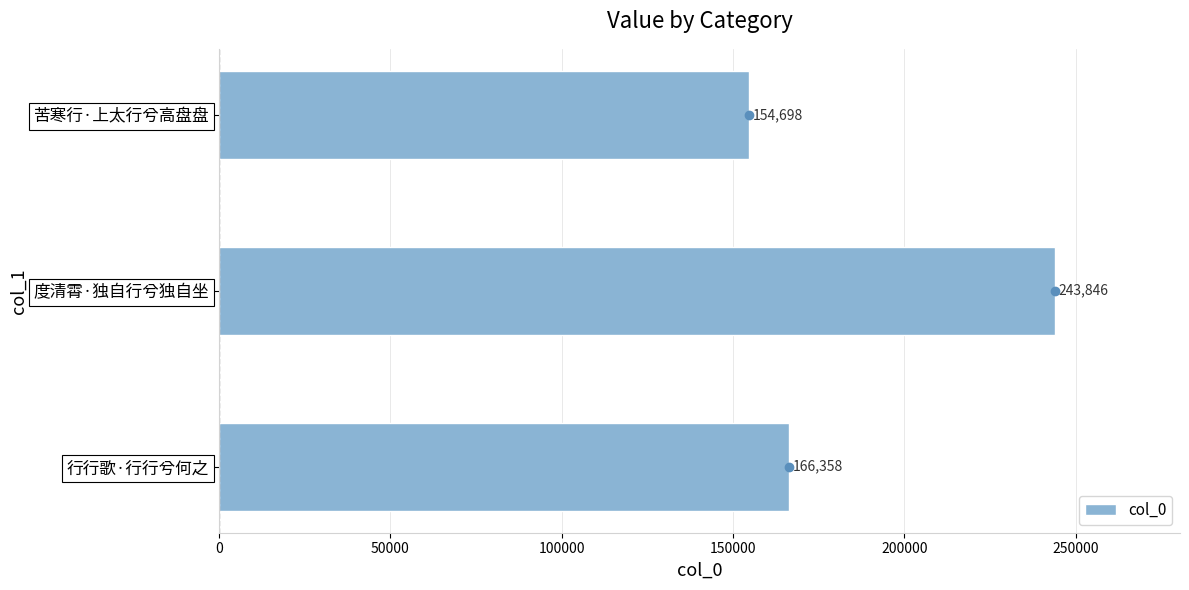

At which category does the chart reach its peak across all series?

度清霄·独自行兮独自坐